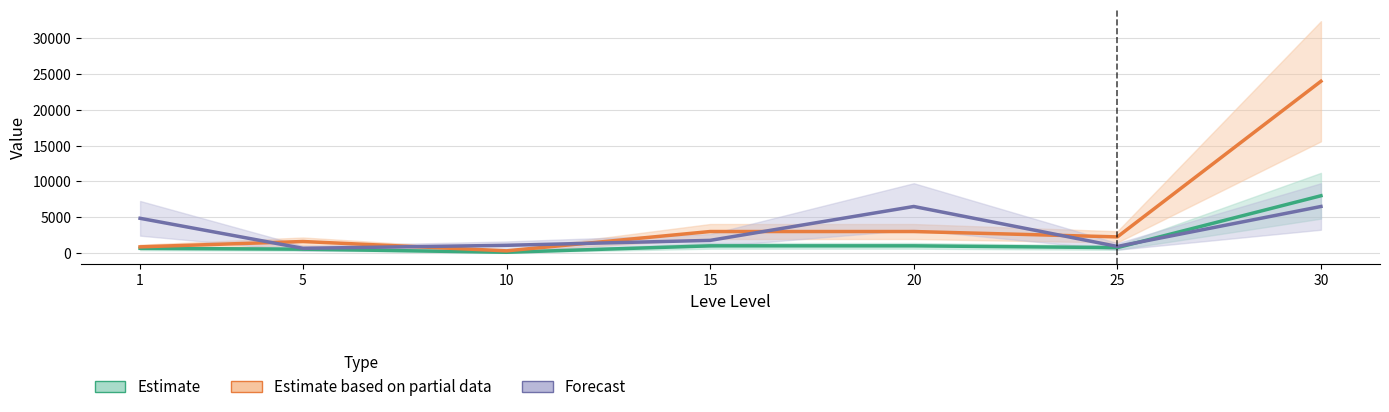

What is the maximum value shown in the chart?

24000